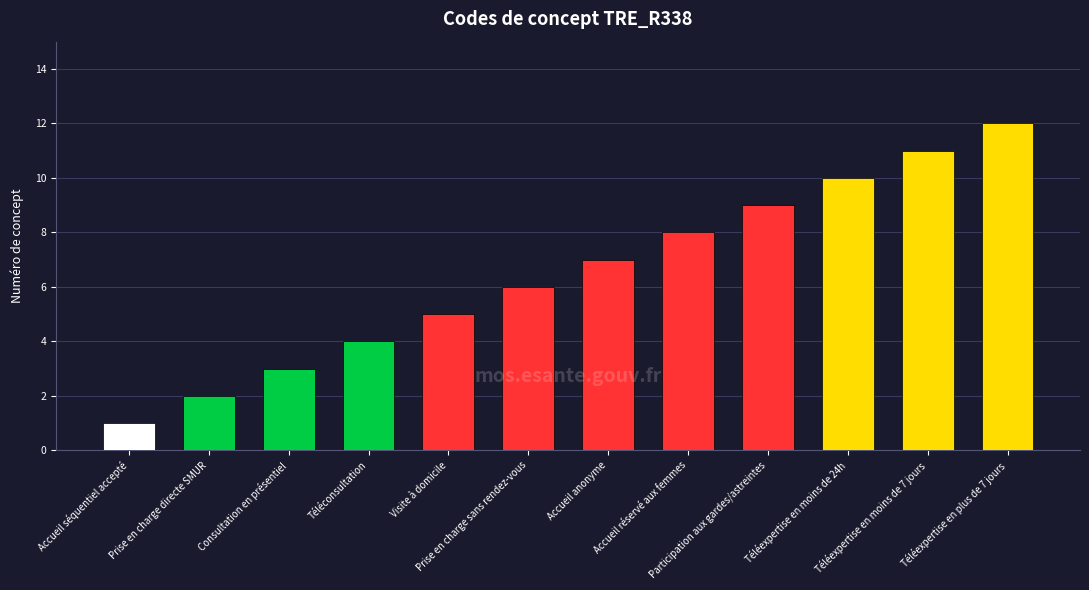

The chart shows a value of 9 at Participation aux gardes/astreintes. True or false?

True